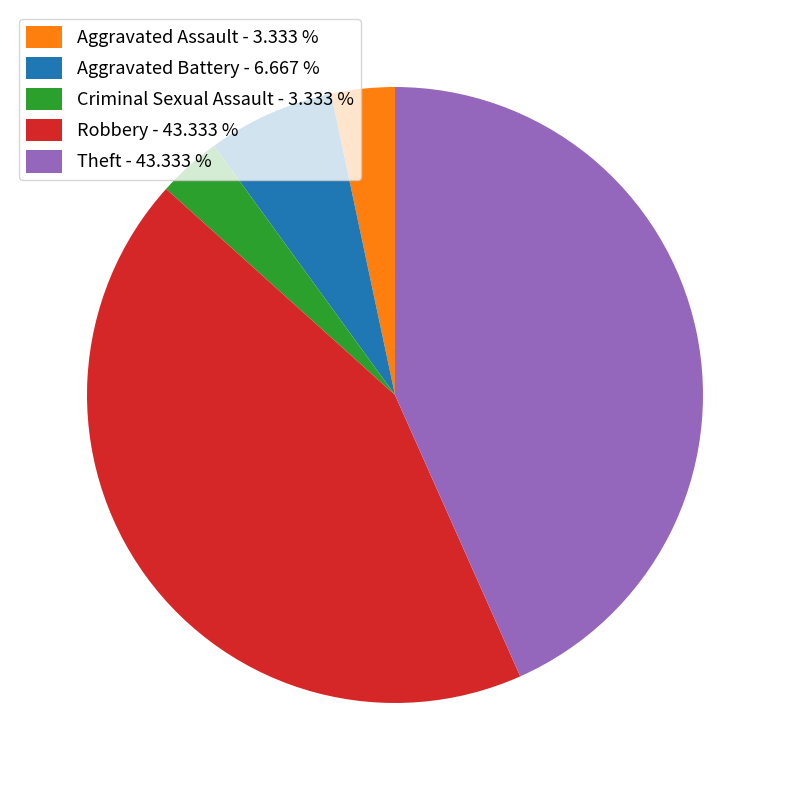

Is the sum of Criminal Sexual Assault - 3.333 % and Aggravated Battery - 6.667 % greater than half?

No